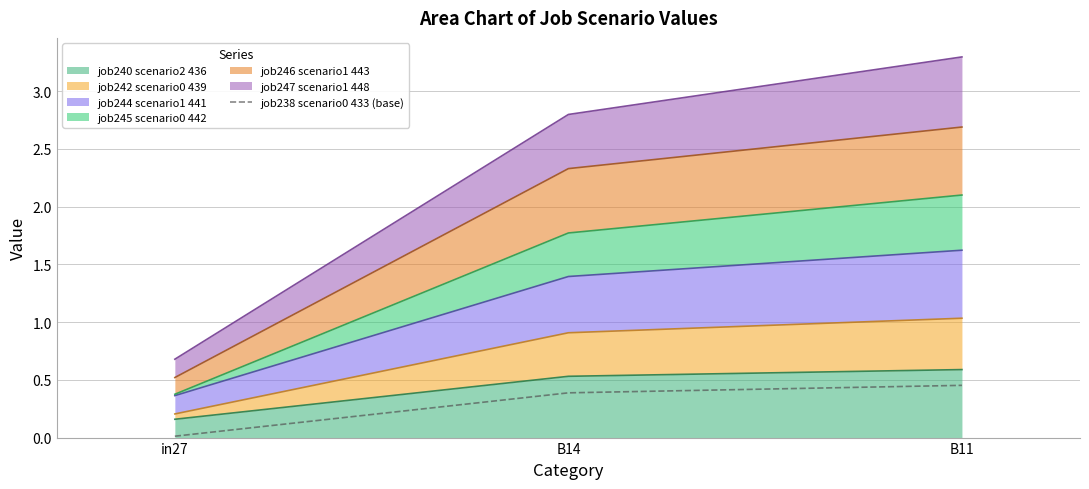

What is the sum of all values?

0.9